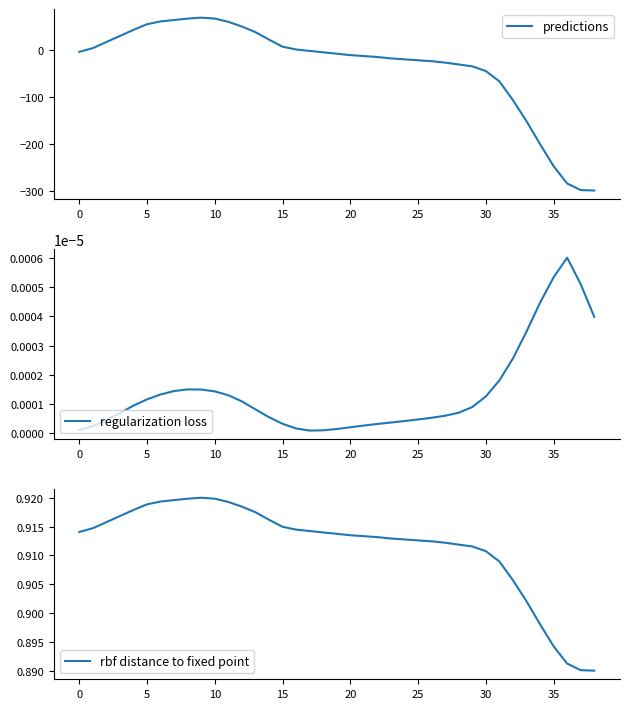

True or false: regularization loss has more than 1 interior local peaks.

True